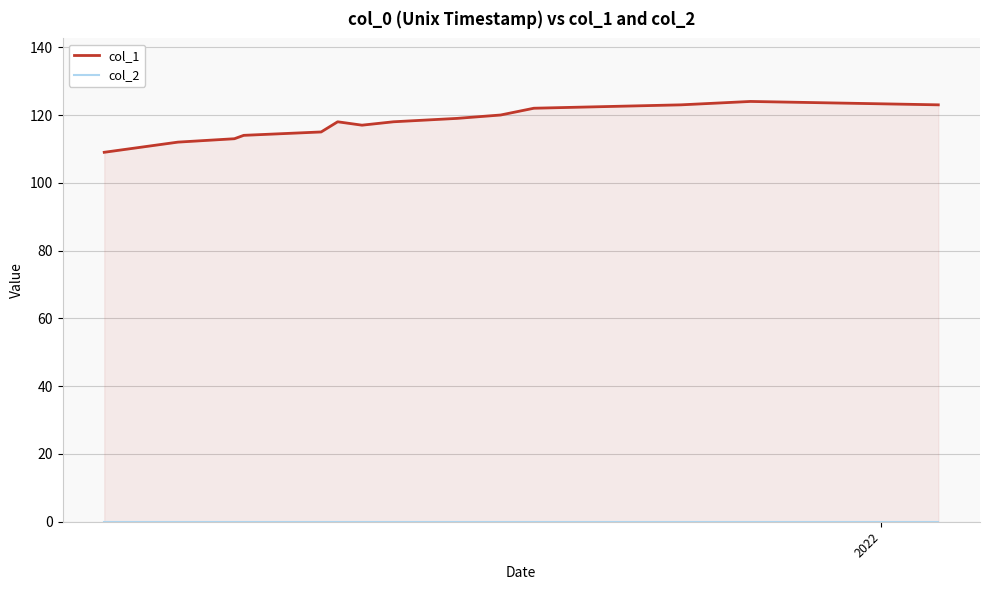

Where is col_2 nearest to the value 0?

2022